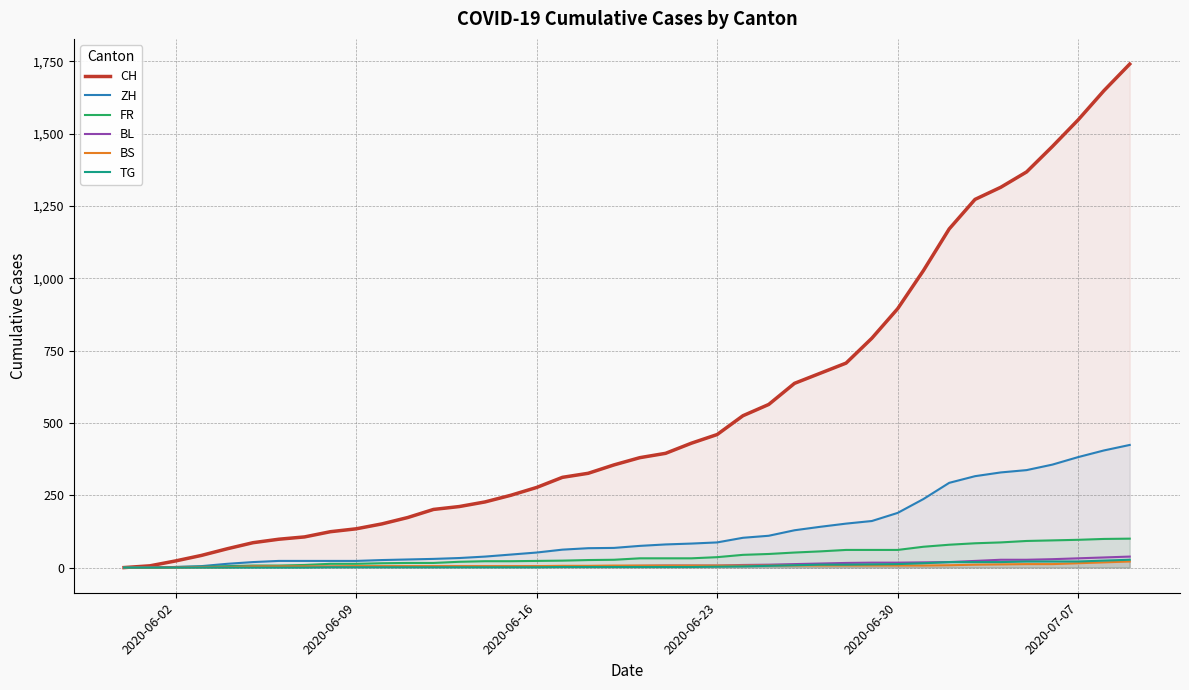

What is the greatest value displayed?

1741